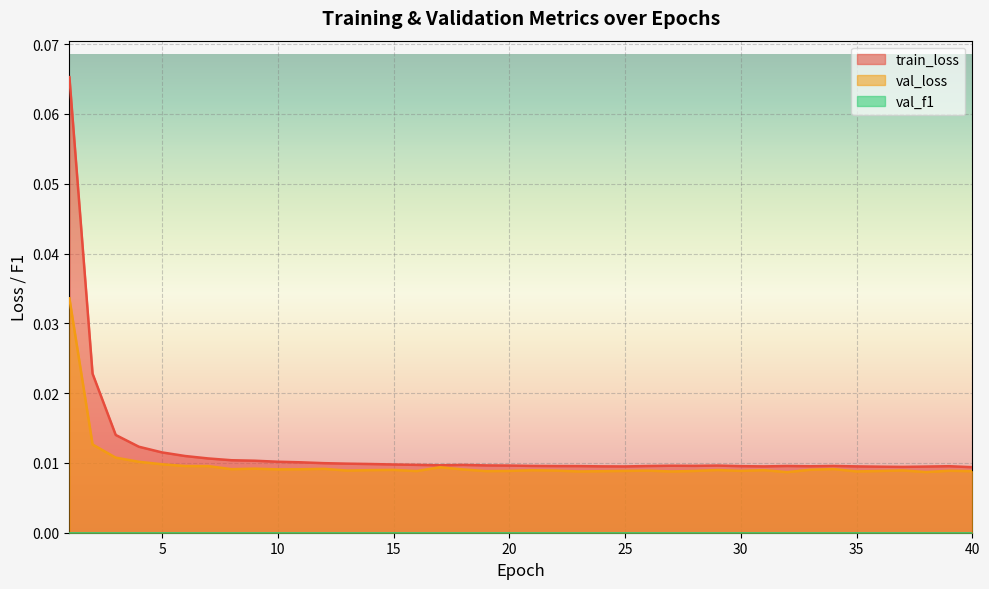

How many lines are shown in the chart?

3